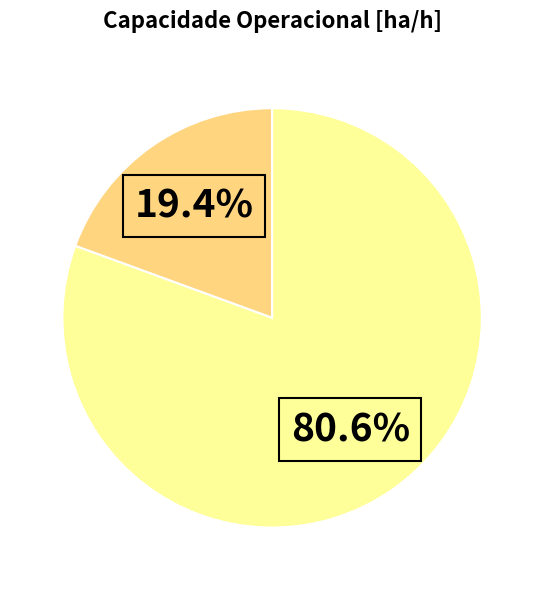

Is there any slice that represents more than half of the pie?

Yes